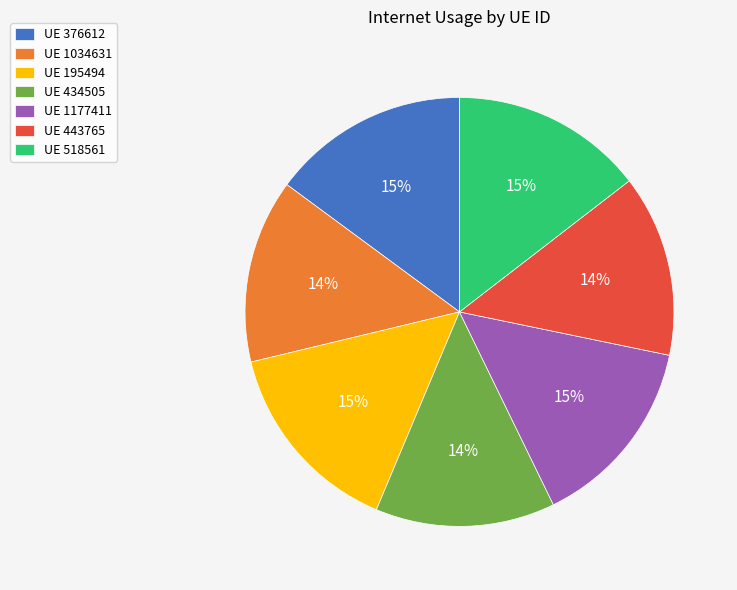

Is there any slice that represents more than half of the pie?

No